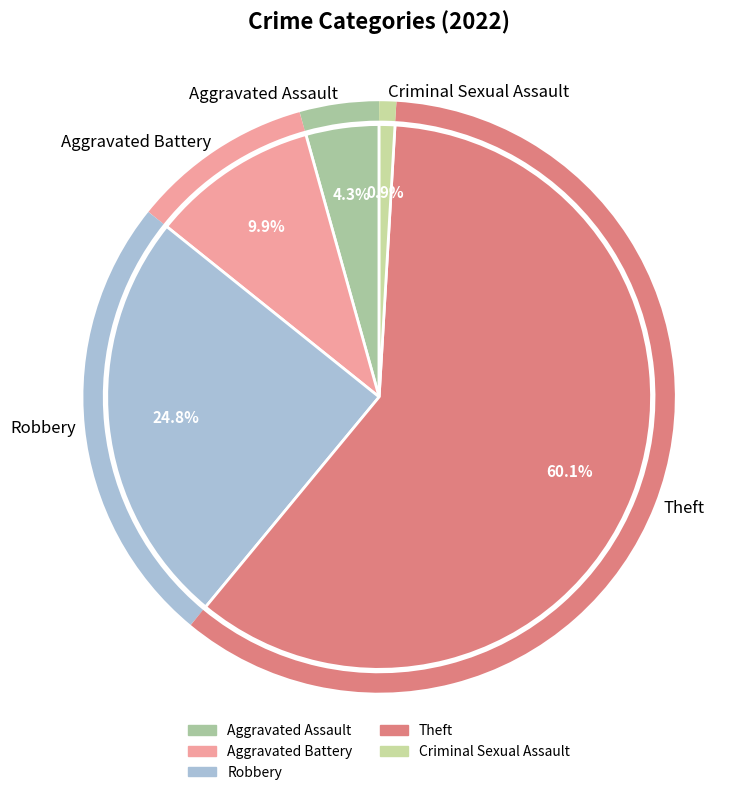

Do Criminal Sexual Assault and Aggravated Assault together represent more than half of the pie?

No